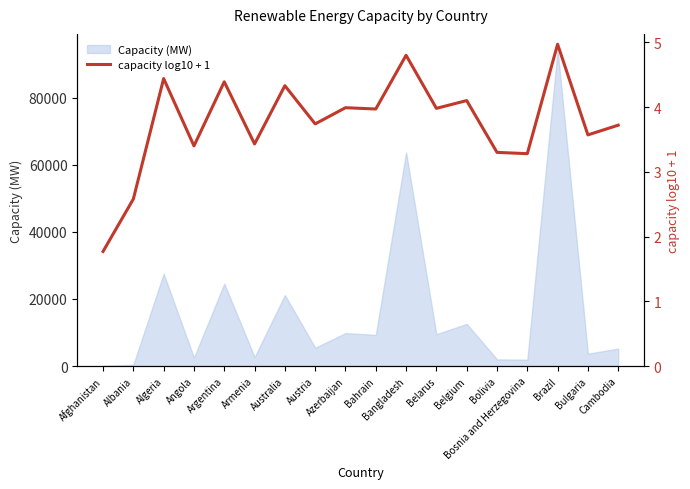

Approximately how many times larger is the value at Albania compared to Argentina?

0.6